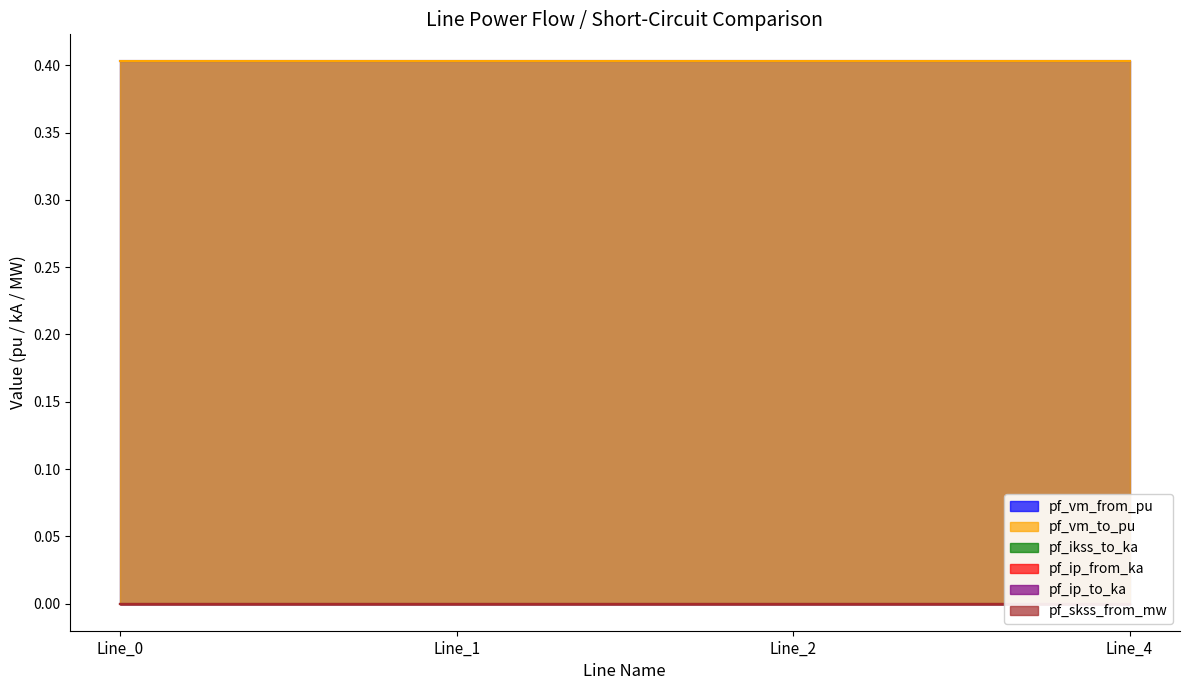

Count the number of categories in the chart.

4